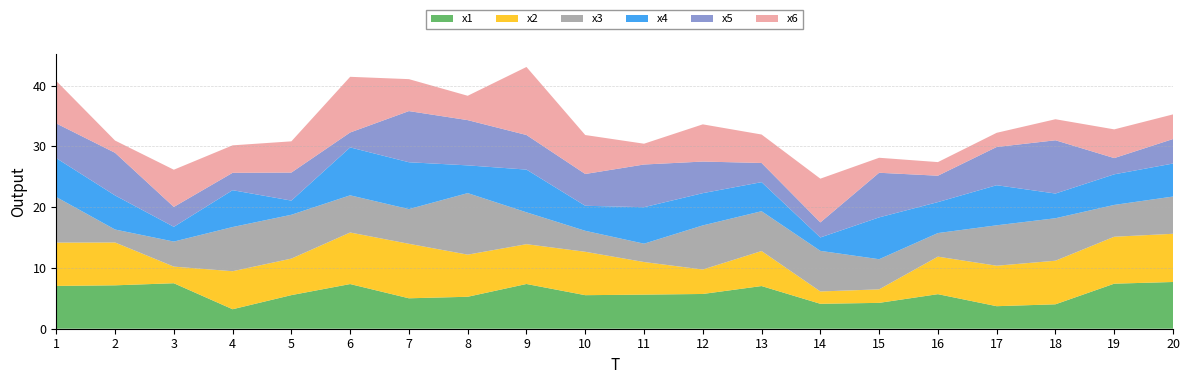

Reading left to right, list all the values displayed in this chart.

x1: 7.0	7.1	7.5	3.2	5.5	7.3	5.0	5.3	7.4	5.5	5.6	5.7	7.0	4.1	4.3	5.7	3.7	4.0	7.4	7.7
x2: 7.1	7.0	2.7	6.3	6.0	8.5	9.0	6.9	6.5	7.1	5.4	4.0	5.8	2.0	2.2	6.2	6.7	7.2	7.7	7.9
x3: 7.5	2.1	4.1	7.3	7.2	6.1	5.7	10.1	5.2	3.4	3.0	7.3	6.5	6.7	5.0	3.9	6.6	7.0	5.2	6.1
x4: 6.4	5.6	2.4	6.1	2.3	7.9	7.7	4.6	7.0	4.1	6.0	5.3	4.8	2.2	6.9	5.1	6.6	4.1	5.0	5.4
x5: 5.7	7.0	3.3	2.9	4.6	2.5	8.4	7.4	5.7	5.2	7.0	5.2	3.2	2.5	7.3	4.3	6.3	8.8	2.7	4.0
x6: 7.0	2.0	6.1	4.5	5.1	9.2	5.3	4.0	11.2	6.4	3.4	6.1	4.7	7.2	2.5	2.2	2.3	3.5	4.7	4.1